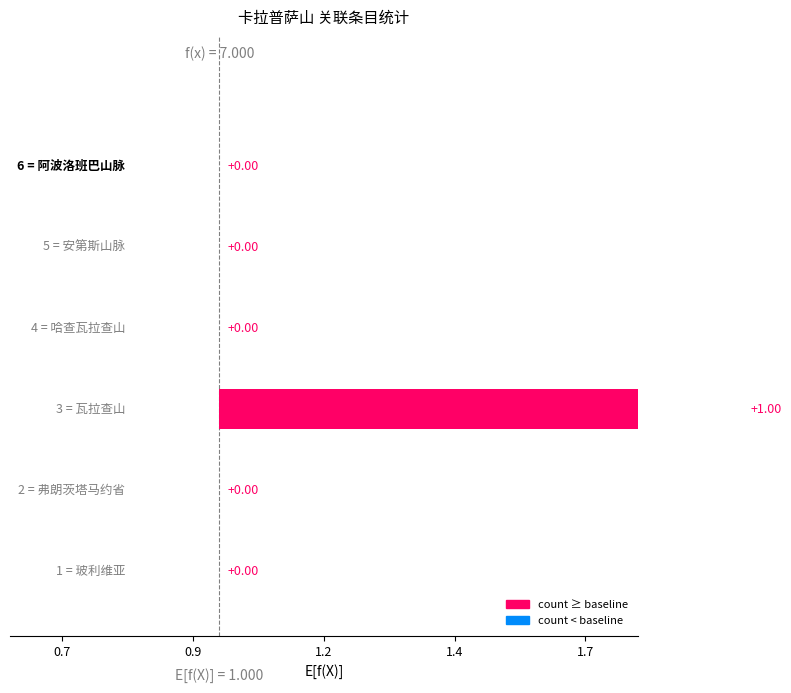

List the labels in order of value, largest first.

瓦拉查山, 玻利维亚, 弗朗茨塔马约省, 哈查瓦拉查山, 安第斯山脉, 阿波洛班巴山脉